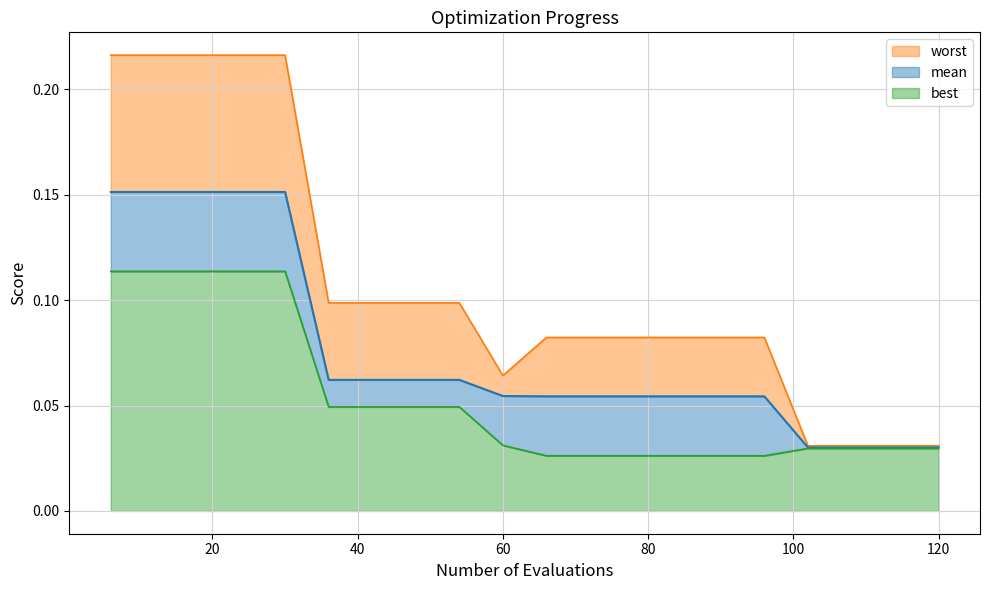

At which label is best closest to 0?

66